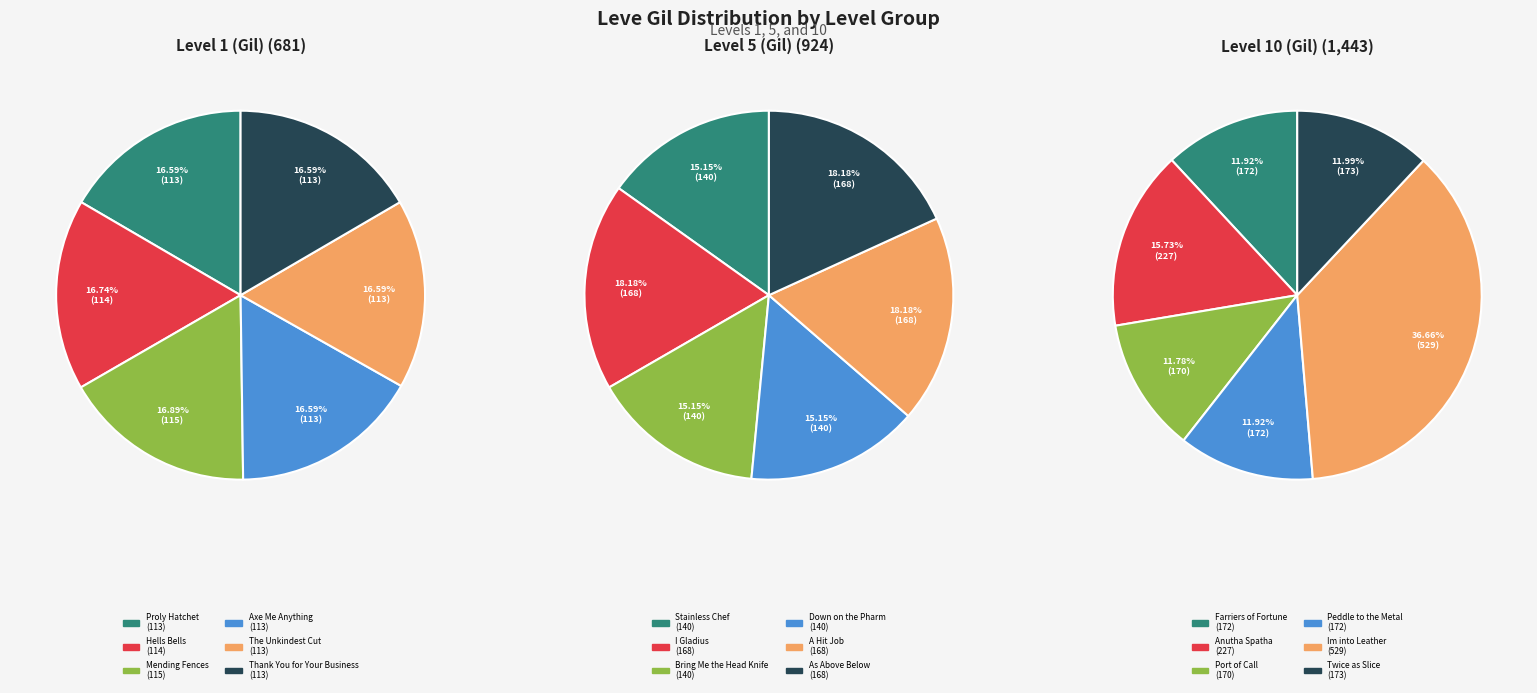

Which series has the largest range (max minus min)?

Level 10